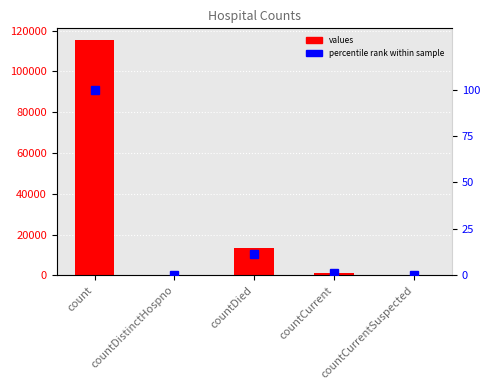

Which series has the largest total across all categories?

values